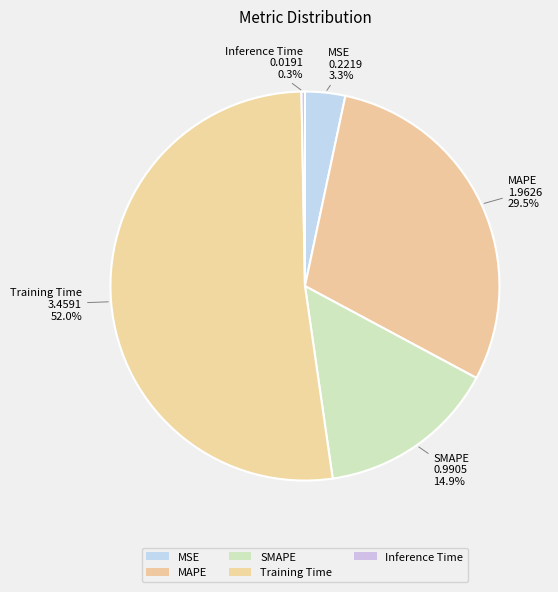

How many segments does this pie chart have?

5